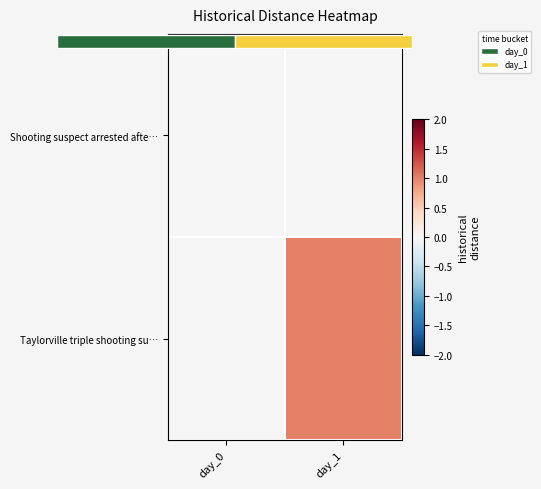

List the series in order of their overall mean, lowest first.

Shooting suspect arrested afte…, Taylorville triple shooting su…